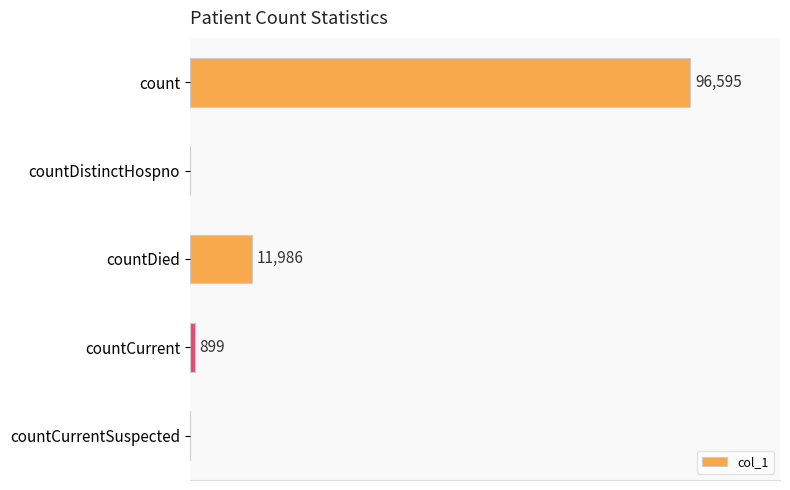

At which label is the value closest to 48297?

countDied